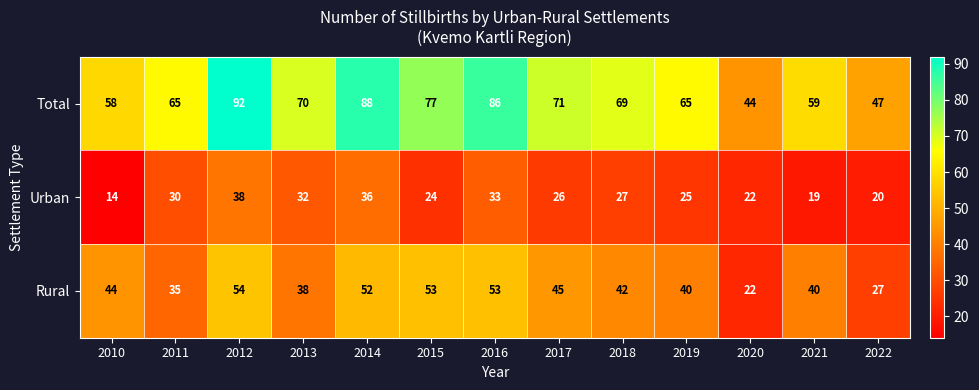

Rank the series at 2018 from highest to lowest value.

Total, Rural, Urban